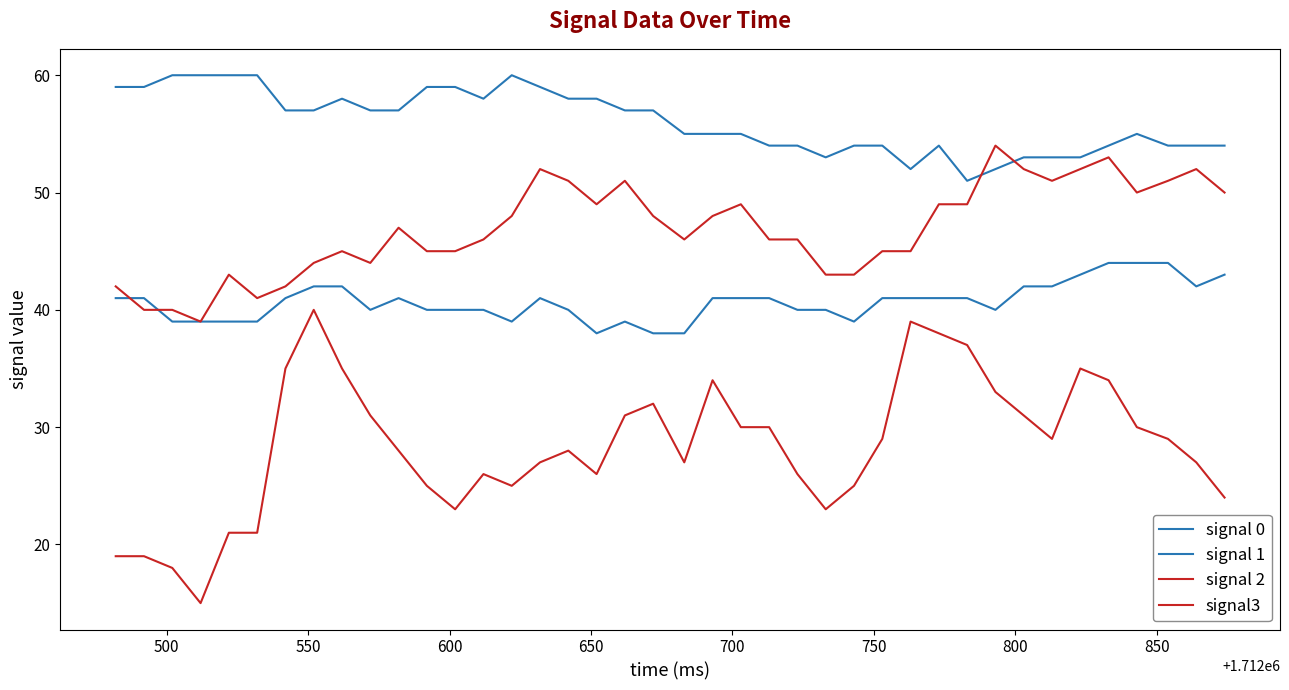

Count the number of categories in the chart.

40